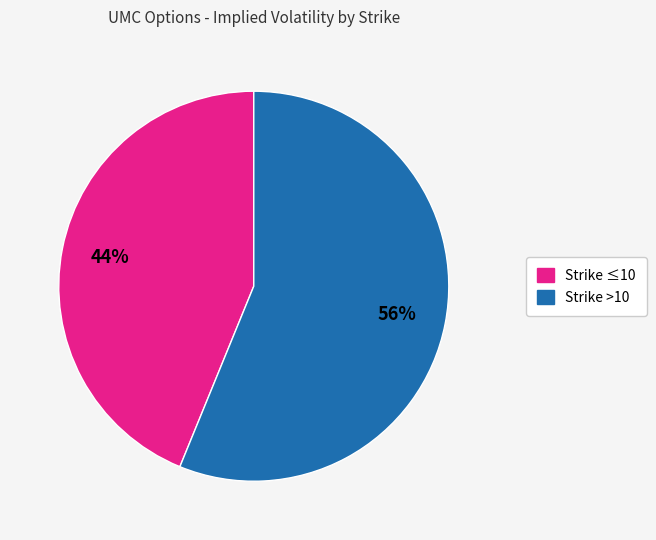

To the nearest percent, what percentage of the pie is Strike ≤10?

44%